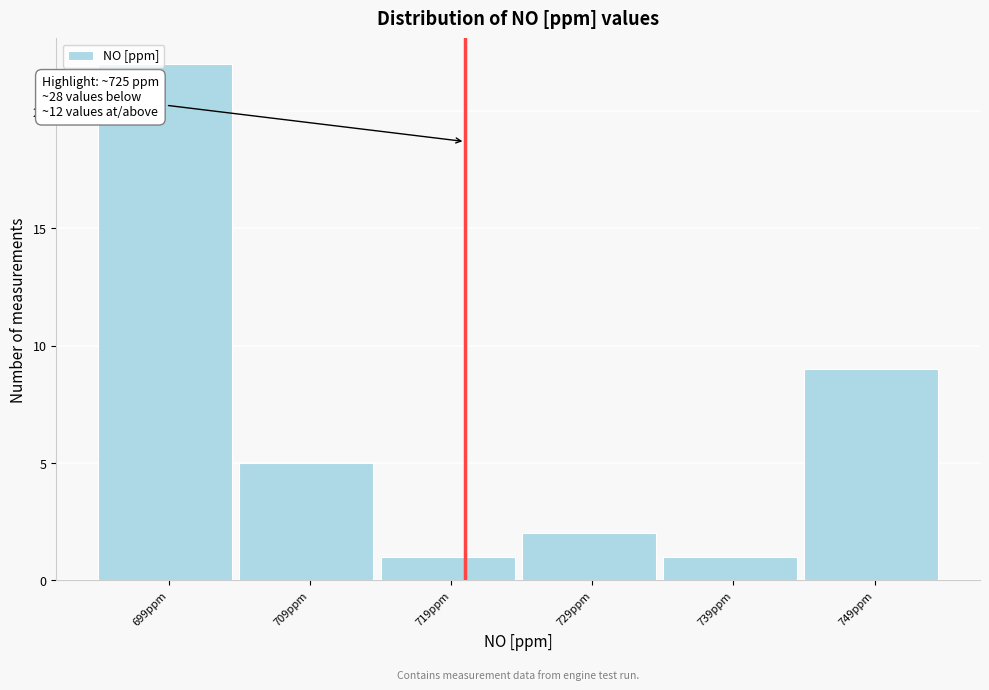

Reading left to right, transcribe all the data shown in this chart.

22	5	1	2	1	9